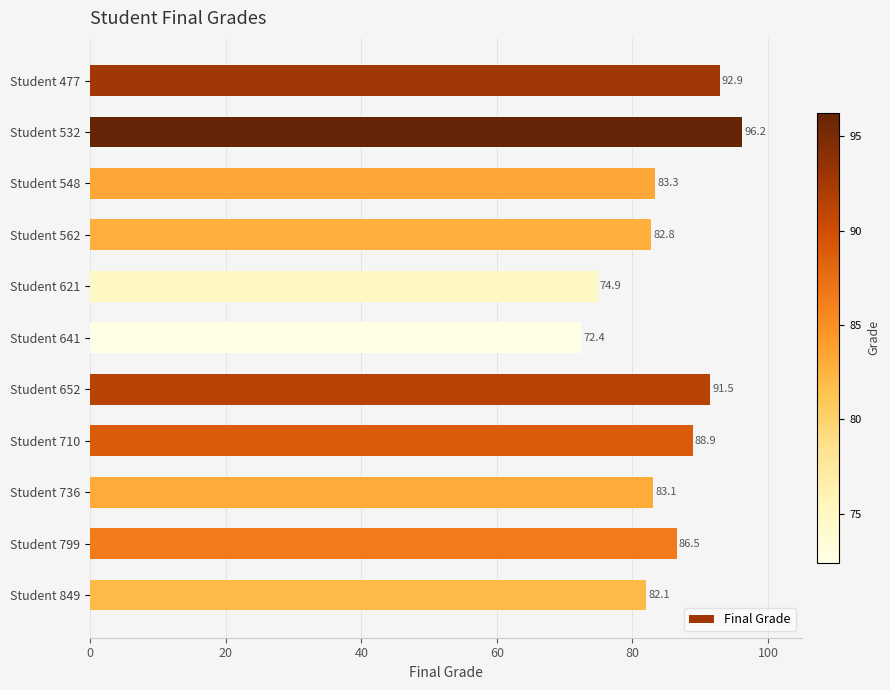

Approximately how many times larger is the value at Student 799 compared to Student 849?

1.1